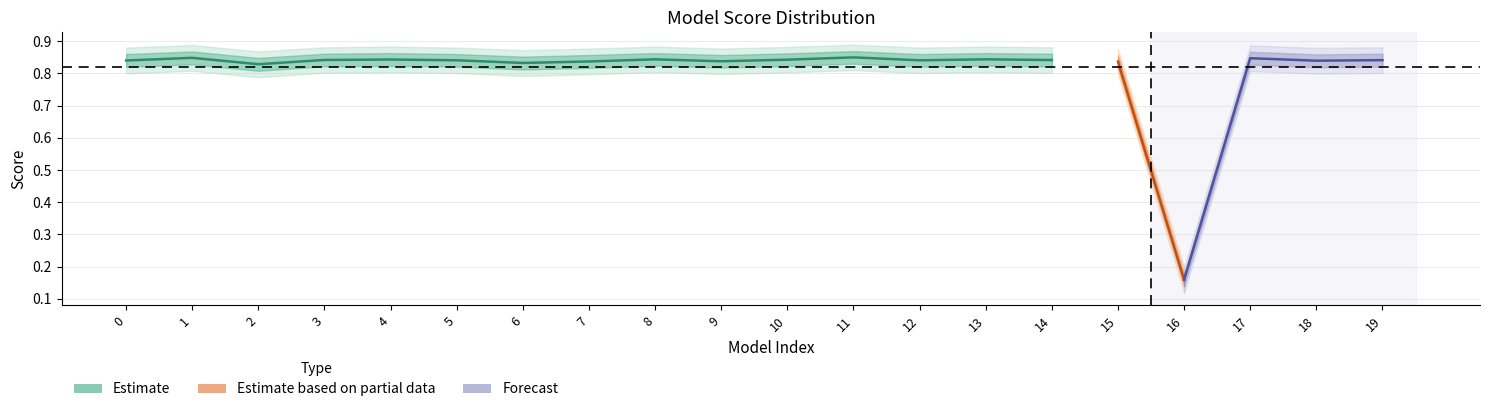

The value of score_center at 6 is 0.8. True or false?

True